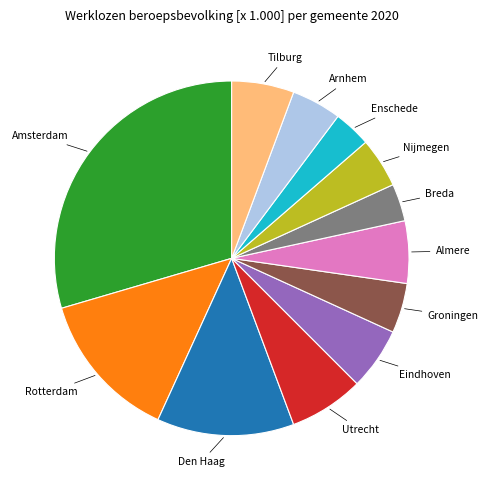

Is there a majority slice in this chart?

No